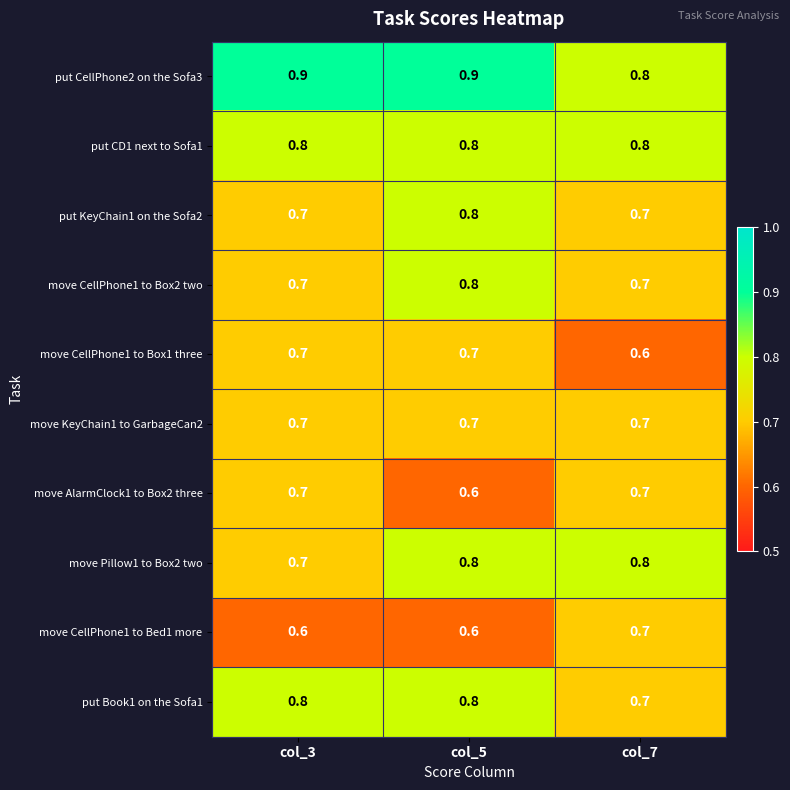

What is the maximum value shown in the chart?

0.9